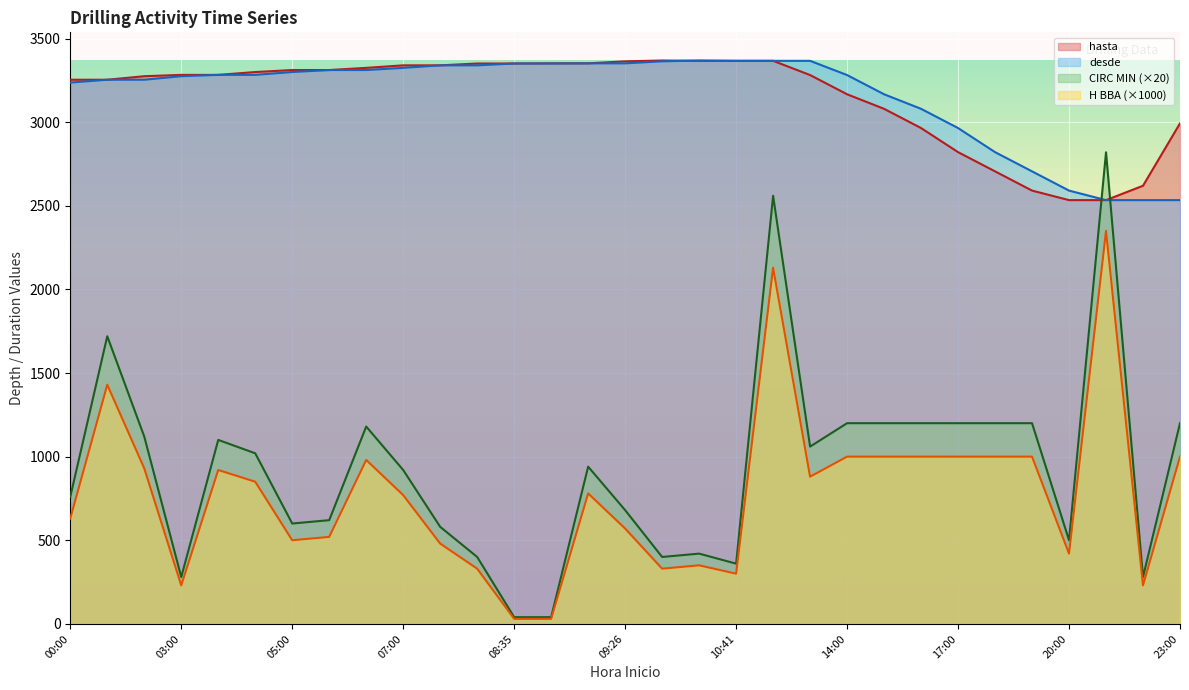

What is the sum of all hasta values?

97811